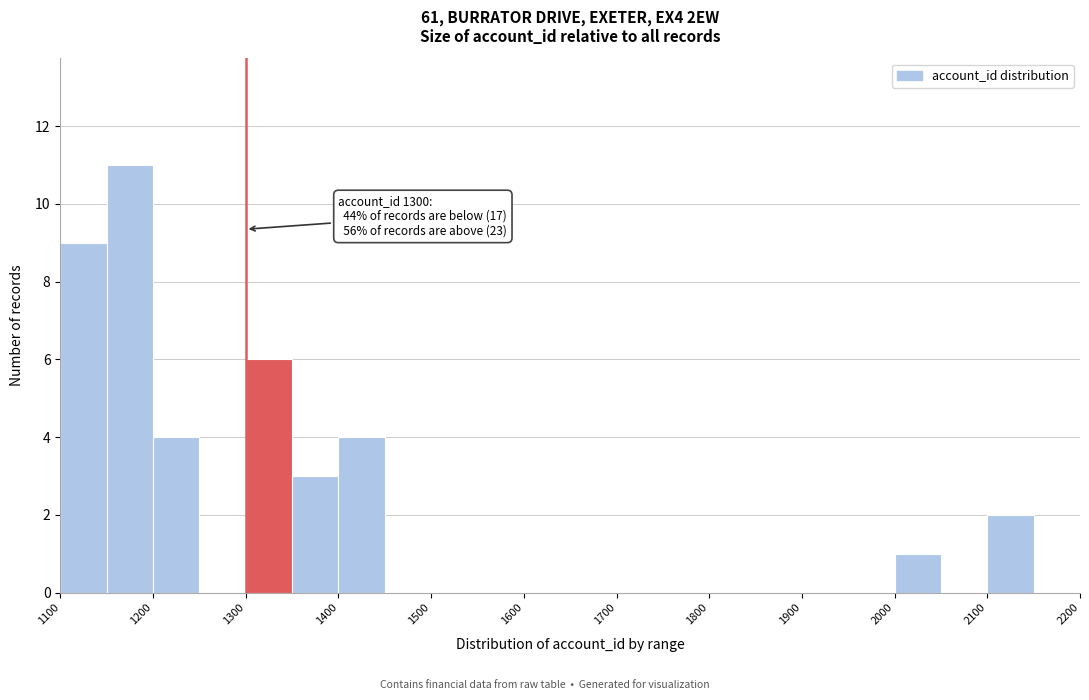

Over which range of the x-axis is the bar tallest?

1150 to 1200